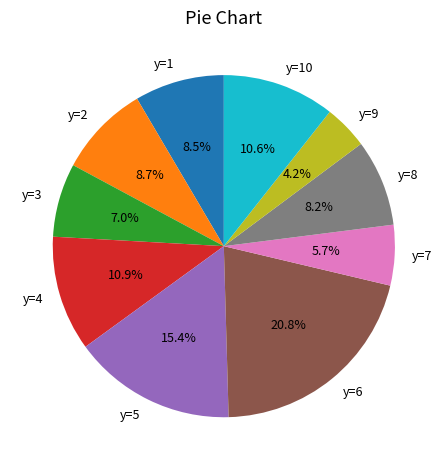

To the nearest percent, what is the combined percentage of y=4 and y=2?

20%